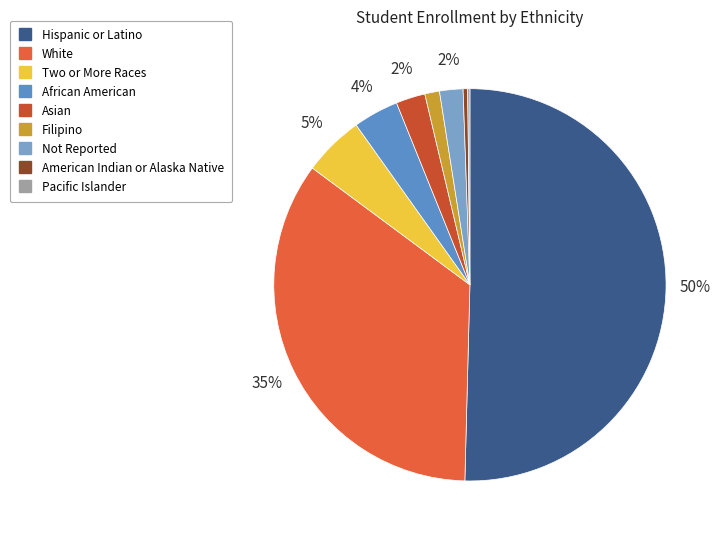

What percentage is NOT represented by African American?

96.3%